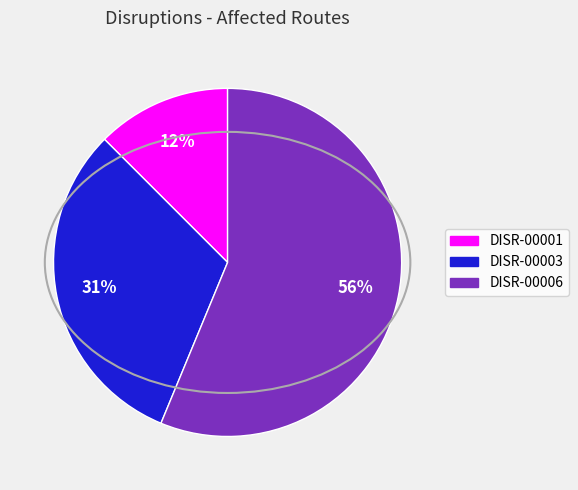

To the nearest percent, what is the average slice percentage?

33%